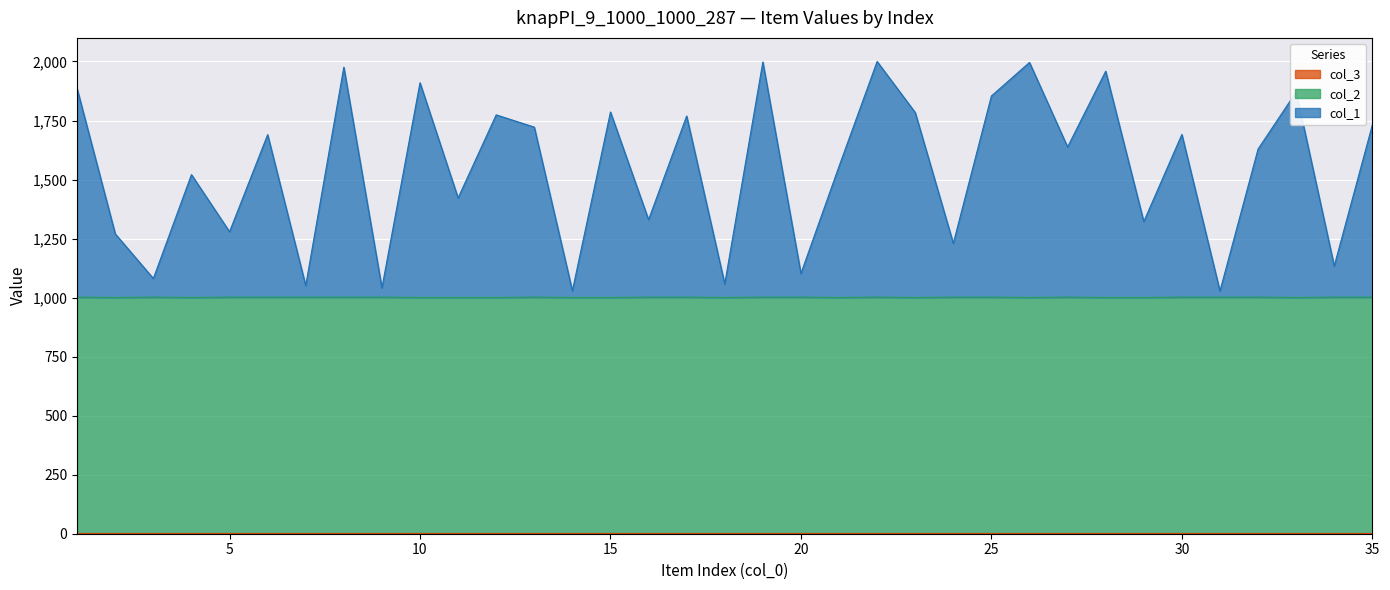

At which label does col_2 reach its peak?

1